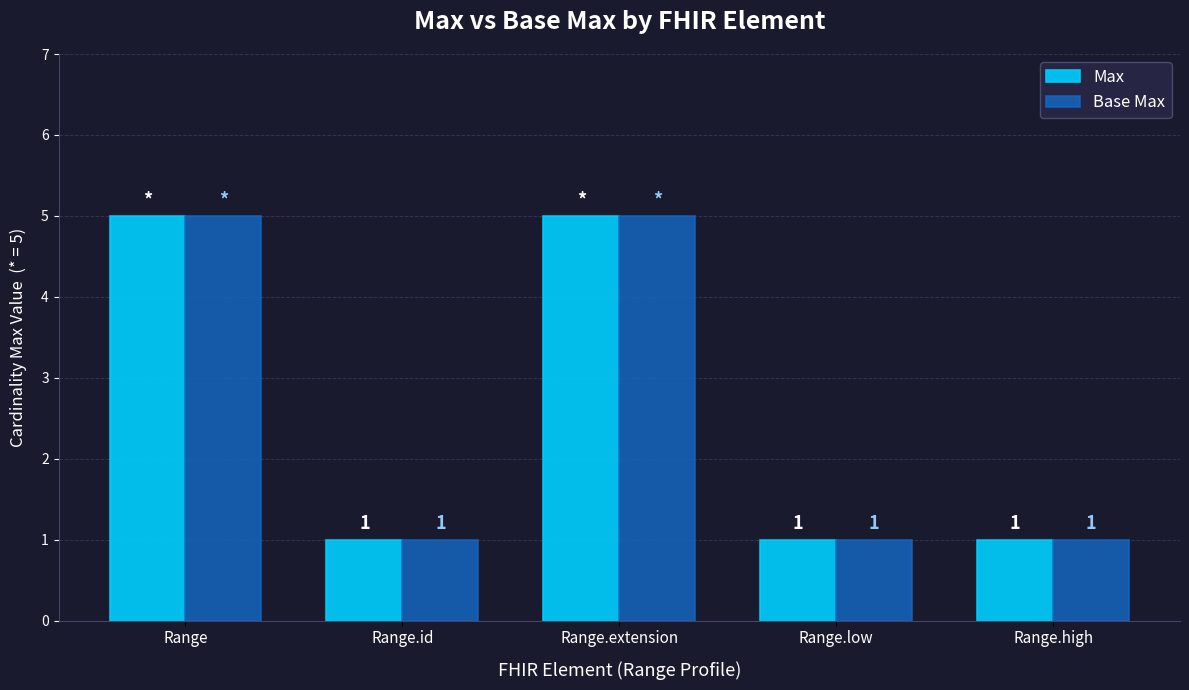

What is the average value of the Base Max series?

3